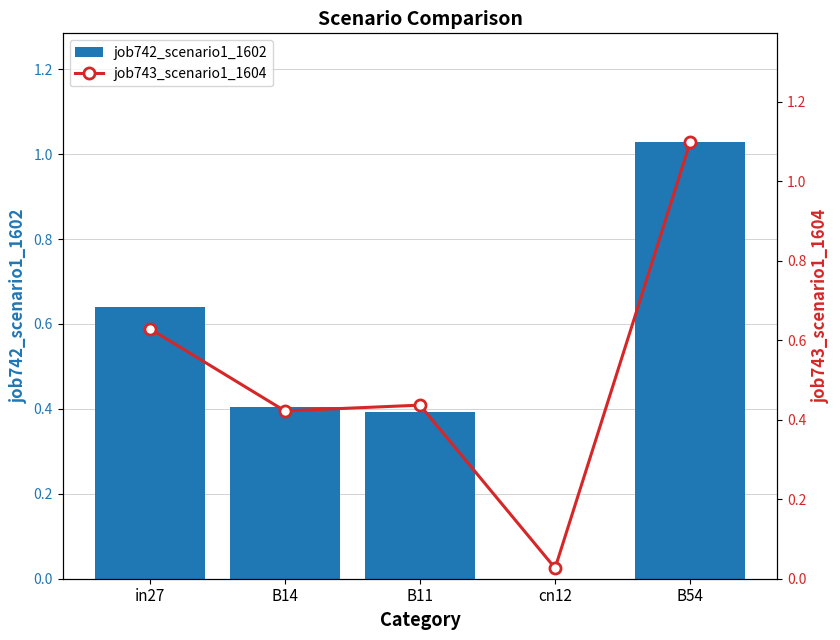

Reading left to right, what are all the values shown in this chart?

job742_scenario1_1602: 0.6	0.4	0.4	0.0	1.0
job743_scenario1_1604: 0.6	0.4	0.4	0.0	1.1